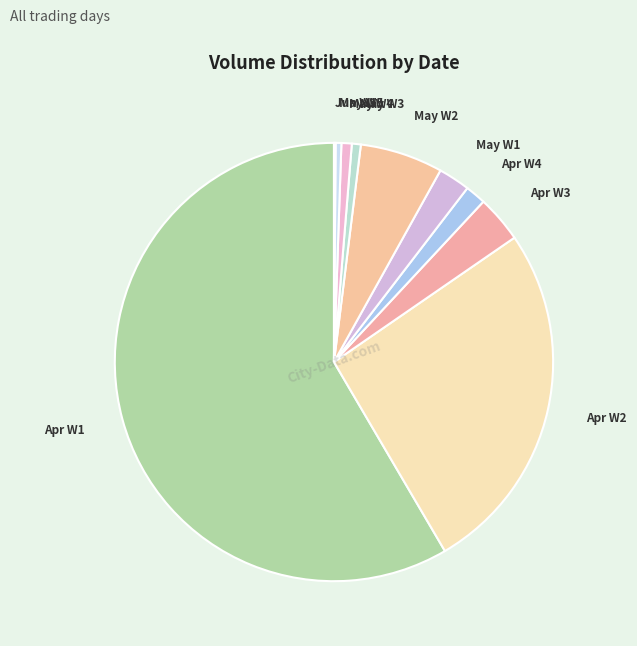

Do May W1 and May W5 together represent more than half of the pie?

No